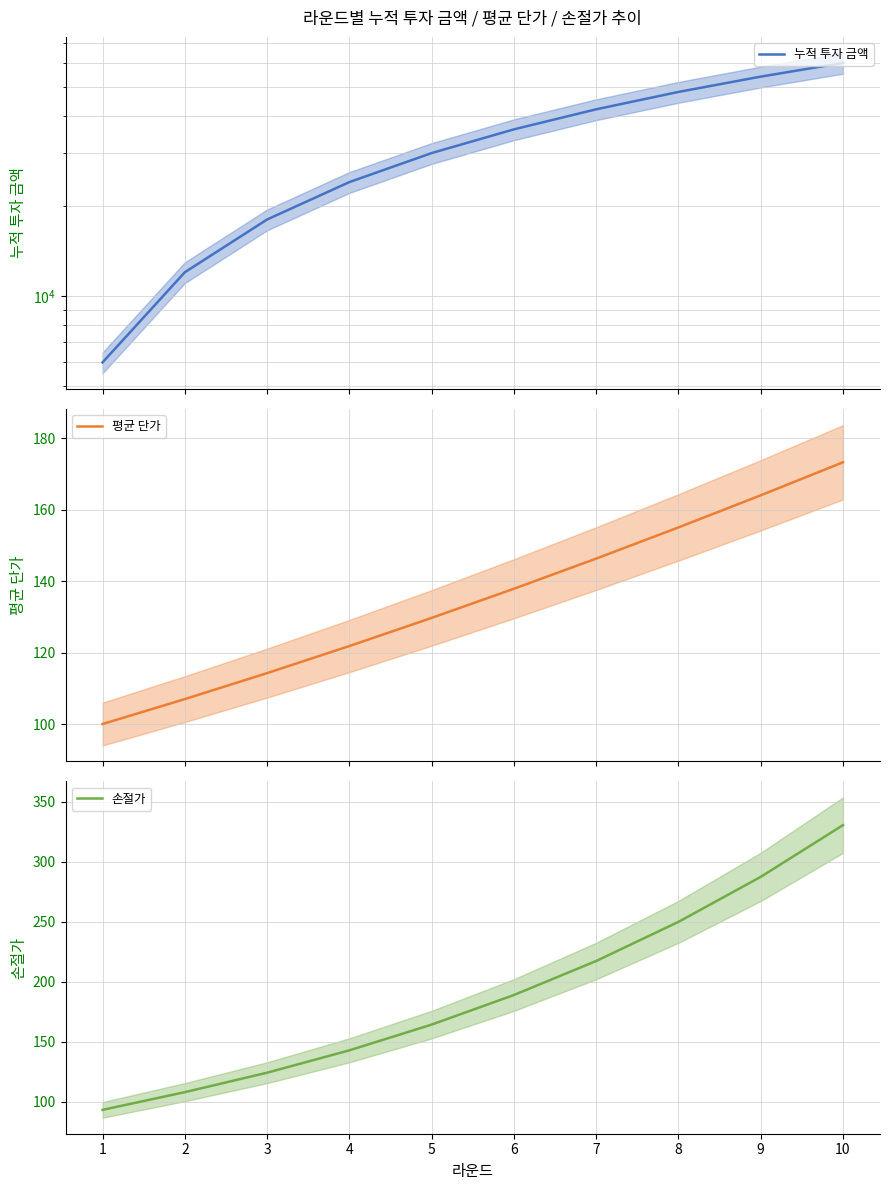

What is the highest value of the 누적 투자 금액 series?

60000.0